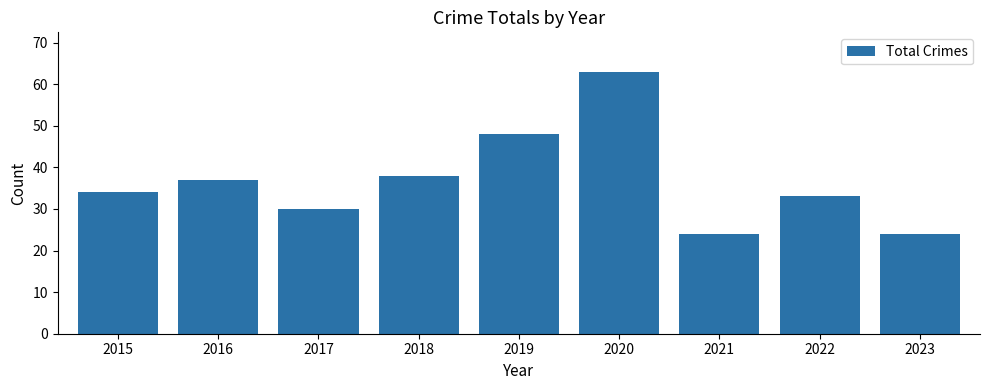

Approximately how many times larger is the value at 2015 compared to 2022?

1.0